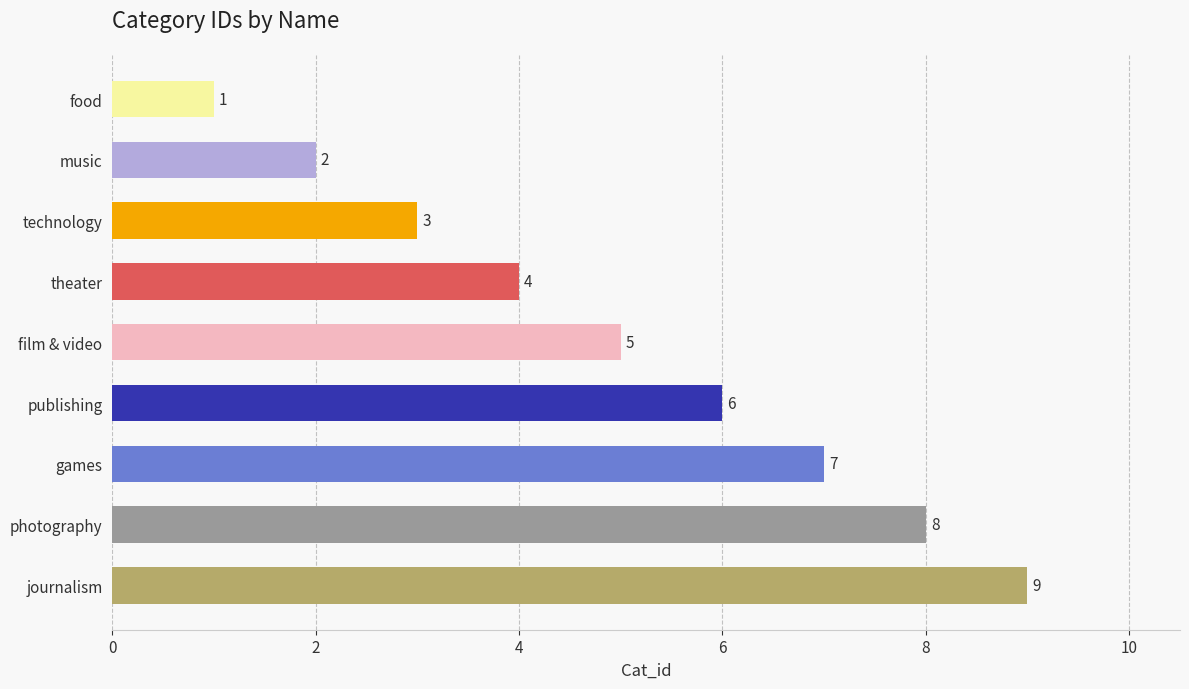

List the labels in order of value, smallest first.

food, music, technology, theater, film & video, publishing, games, photography, journalism